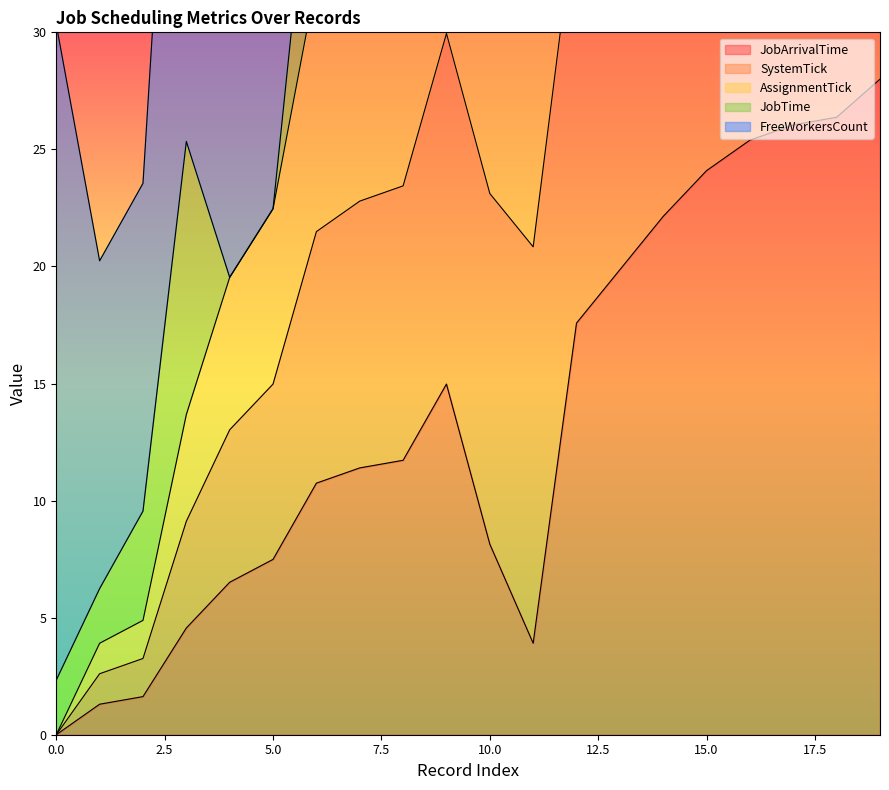

True or false: JobArrivalTime has a value of 2.8 at 10.0.

False